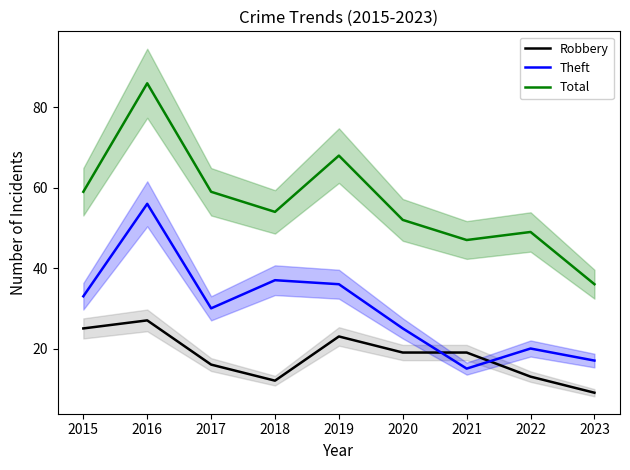

At 2018, list the series in order from largest to smallest.

Total, Theft, Robbery